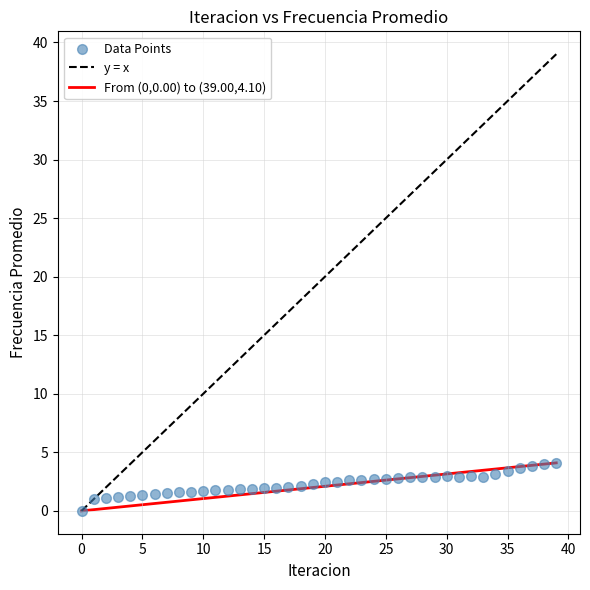

What is the range of Y values (max minus min)?

4.1